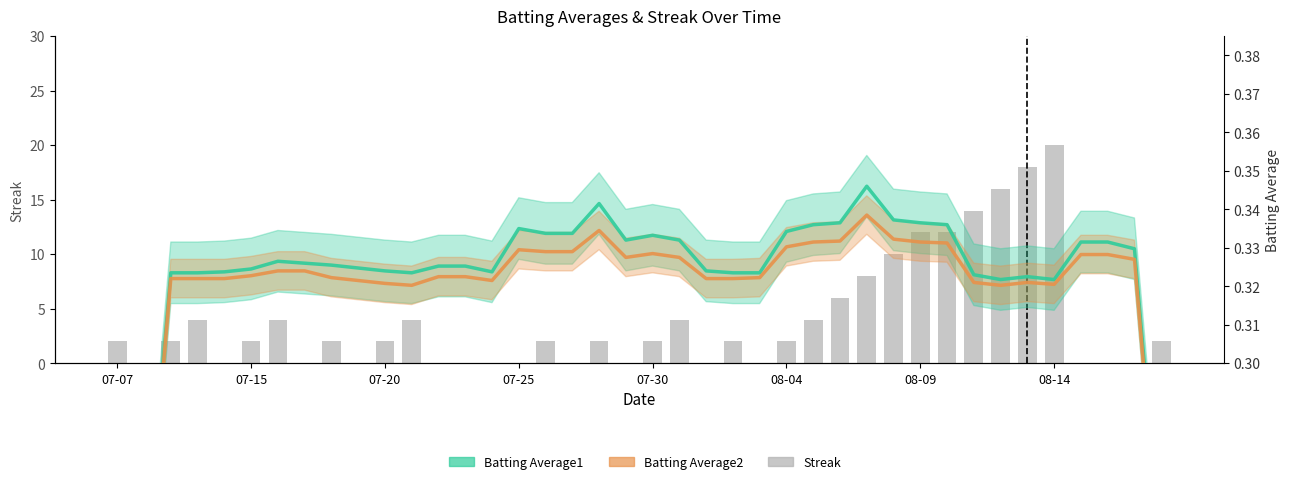

Is it true that the value at 33 is 9?

False